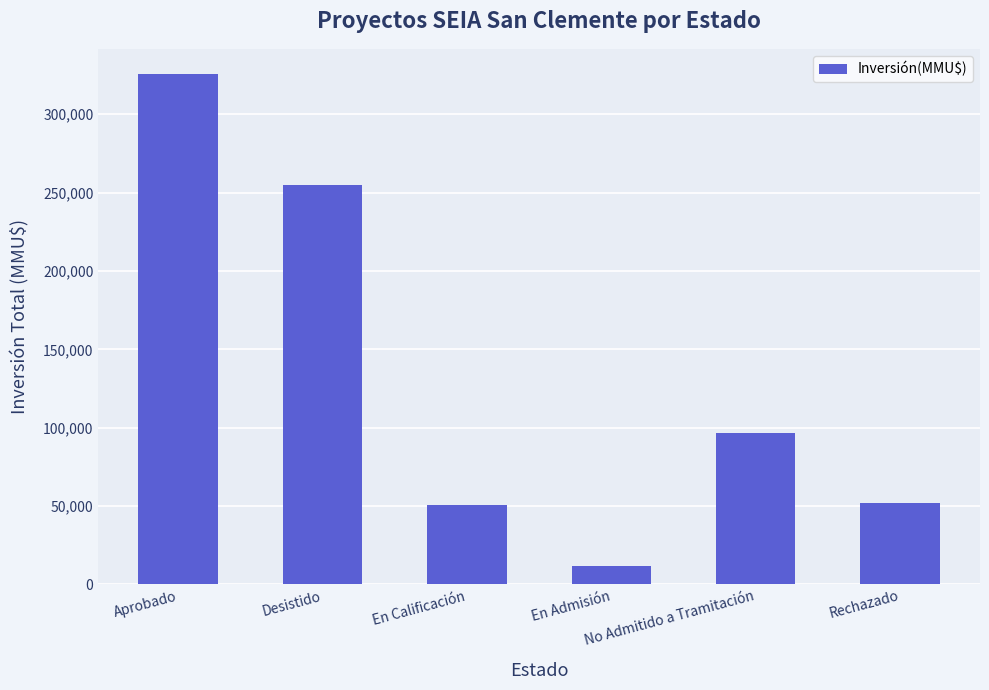

What is the minimum value shown in the chart?

12000